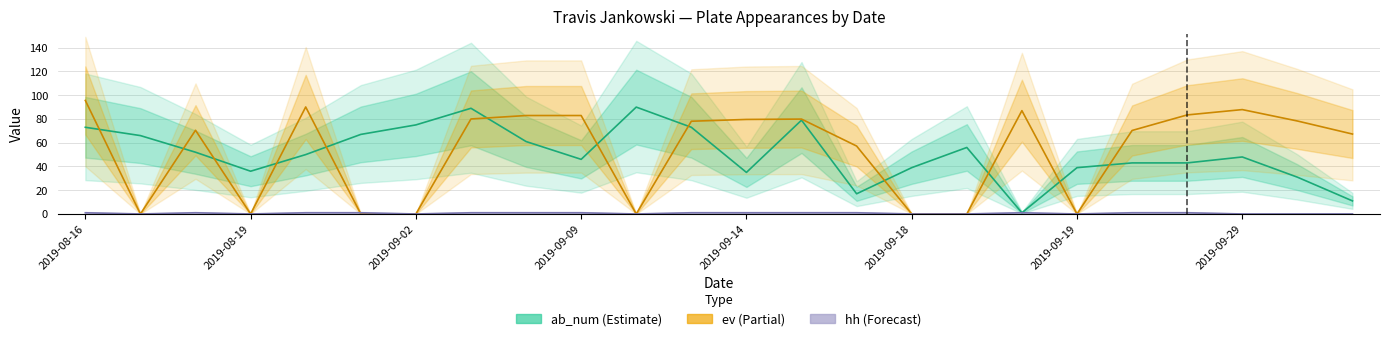

Reading left to right, what are all the values shown in this chart?

ab_num: 73.0	66.0	52.0	36.0	50.0	67.0	75.0	89.0	61.0	46.0	90.0	73.0	35.0	79.0	17.0	39.0	56.0	1.0	39.0	43.0	43.0	48.0	31.0	11.0
ev: 95.6	0.0	70.5	0.0	90.1	0.0	0.0	80.0	82.9	82.9	0.0	78.1	79.6	79.9	57.2	0.0	0.0	87.0	0.0	70.3	83.4	87.9	78.3	67.3
hh: 1.0	0.0	1.0	0.0	1.0	1.0	0.0	1.0	1.0	1.0	0.0	1.0	1.0	1.0	1.0	0.0	0.0	1.0	0.0	1.0	1.0	0.0	0.0	0.0